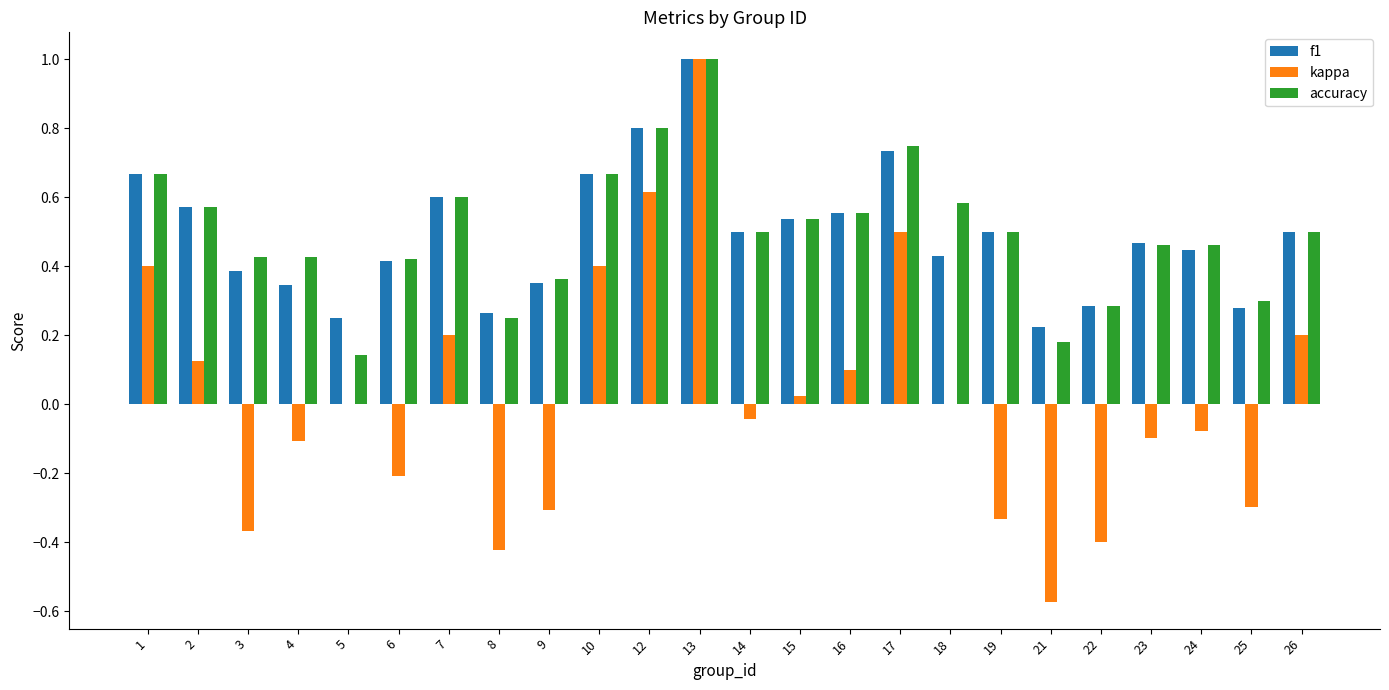

What is the total value across all series at 17?

2.0